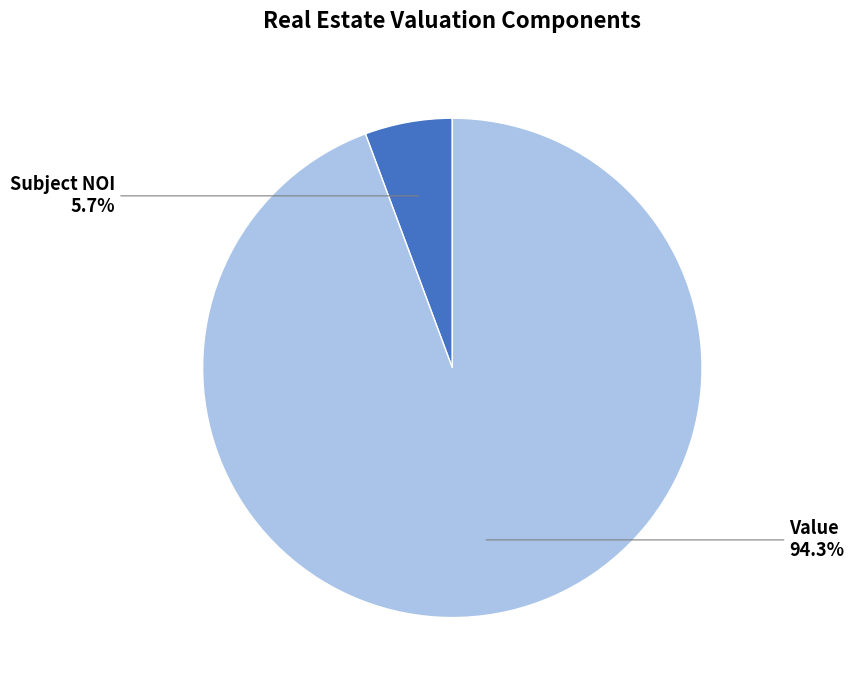

To the nearest percent, what percentage of the pie is Value?

94%